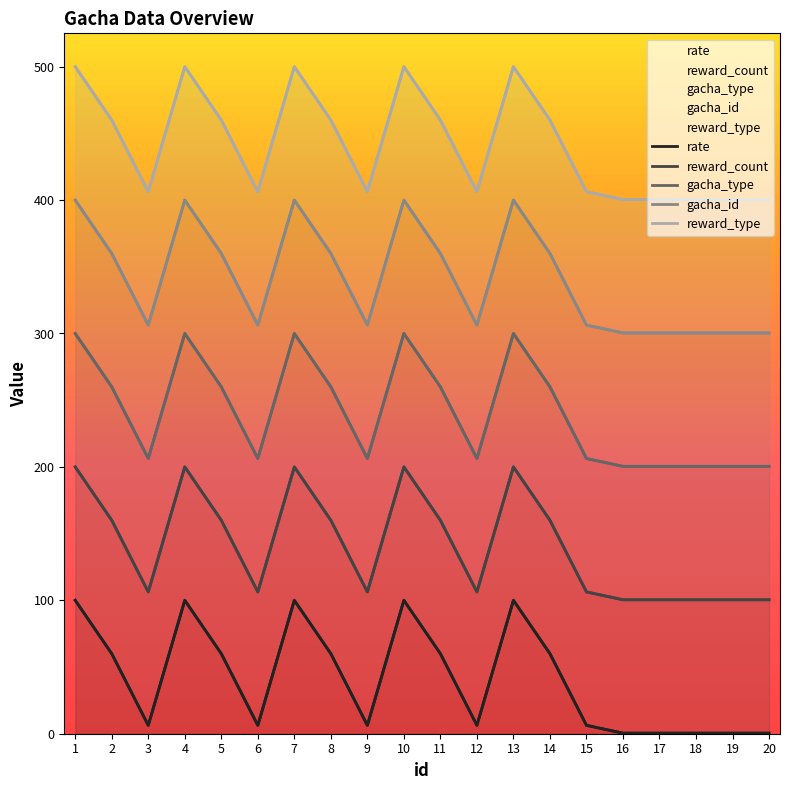

How many lines are shown in the chart?

5